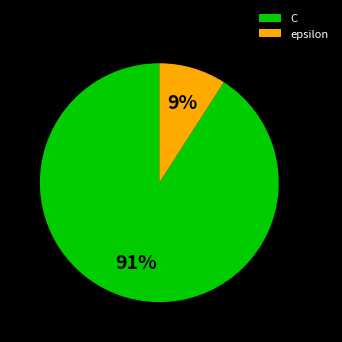

Rank the categories by value from lowest to highest.

epsilon, C